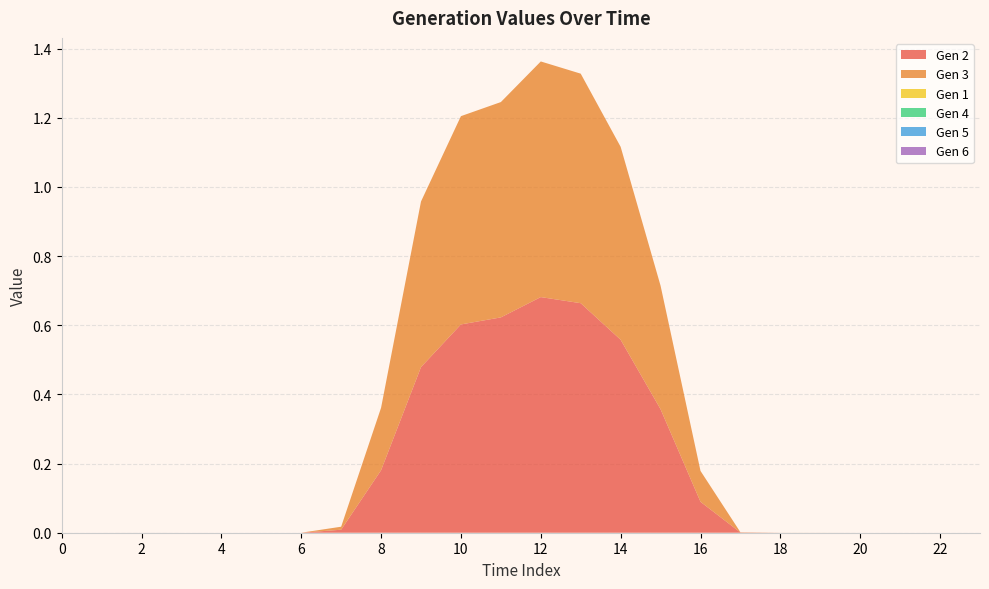

Reading left to right, extract all data points from this chart.

Gen 2: 0=0.0	1=0.0	2=0.0	3=0.0	4=0.0	5=0.0	6=0.0	7=0.0	8=0.2	9=0.5	10=0.6	11=0.6	12=0.7	13=0.7	14=0.6	15=0.4	16=0.1	17=0.0	18=0.0	19=0.0	20=0.0	21=0.0	22=0.0	23=0.0
Gen 3: 0=0.0	1=0.0	2=0.0	3=0.0	4=0.0	5=0.0	6=0.0	7=0.0	8=0.2	9=0.5	10=0.6	11=0.6	12=0.7	13=0.7	14=0.6	15=0.4	16=0.1	17=0.0	18=0.0	19=0.0	20=0.0	21=0.0	22=0.0	23=0.0
Gen 1: 0=0.0	1=0.0	2=0.0	3=0.0	4=0.0	5=0.0	6=0.0	7=0.0	8=0.0	9=0.0	10=0.0	11=0.0	12=0.0	13=0.0	14=0.0	15=0.0	16=0.0	17=0.0	18=0.0	19=0.0	20=0.0	21=0.0	22=0.0	23=0.0
Gen 4: 0=0.0	1=0.0	2=0.0	3=0.0	4=0.0	5=0.0	6=0.0	7=0.0	8=0.0	9=0.0	10=0.0	11=0.0	12=0.0	13=0.0	14=0.0	15=0.0	16=0.0	17=0.0	18=0.0	19=0.0	20=0.0	21=0.0	22=0.0	23=0.0
Gen 5: 0=0.0	1=0.0	2=0.0	3=0.0	4=0.0	5=0.0	6=0.0	7=0.0	8=0.0	9=0.0	10=0.0	11=0.0	12=0.0	13=0.0	14=0.0	15=0.0	16=0.0	17=0.0	18=0.0	19=0.0	20=0.0	21=0.0	22=0.0	23=0.0
Gen 6: 0=0.0	1=0.0	2=0.0	3=0.0	4=0.0	5=0.0	6=0.0	7=0.0	8=0.0	9=0.0	10=0.0	11=0.0	12=0.0	13=0.0	14=0.0	15=0.0	16=0.0	17=0.0	18=0.0	19=0.0	20=0.0	21=0.0	22=0.0	23=0.0